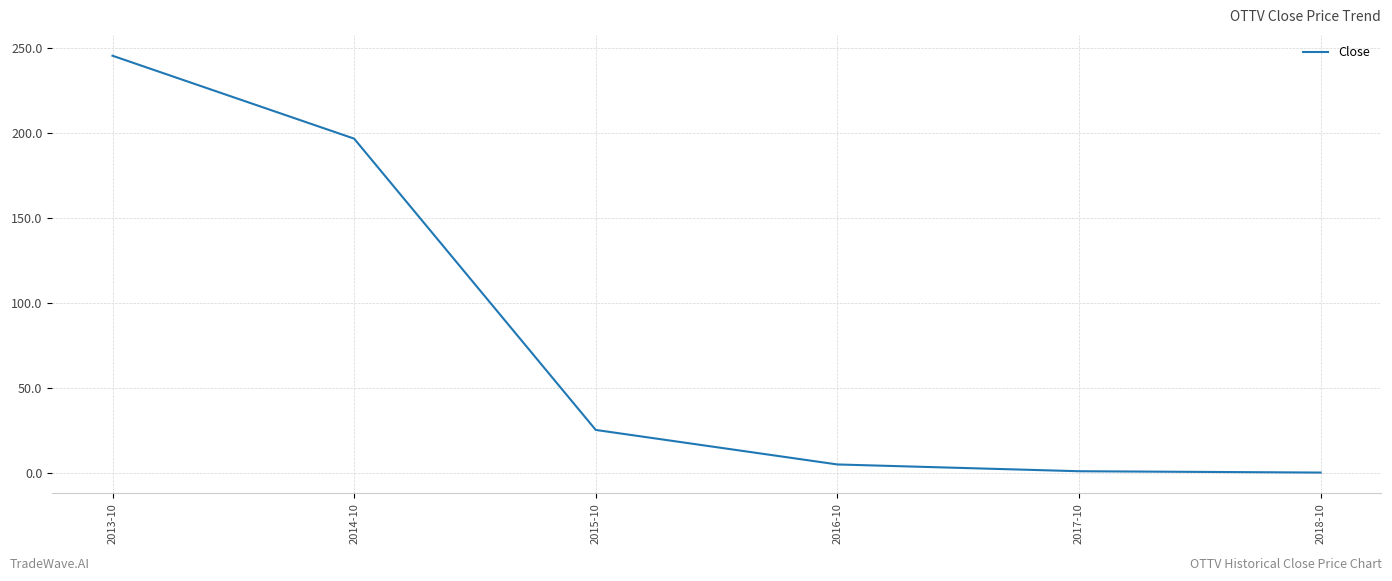

Which category has the highest value across all series?

2013-10